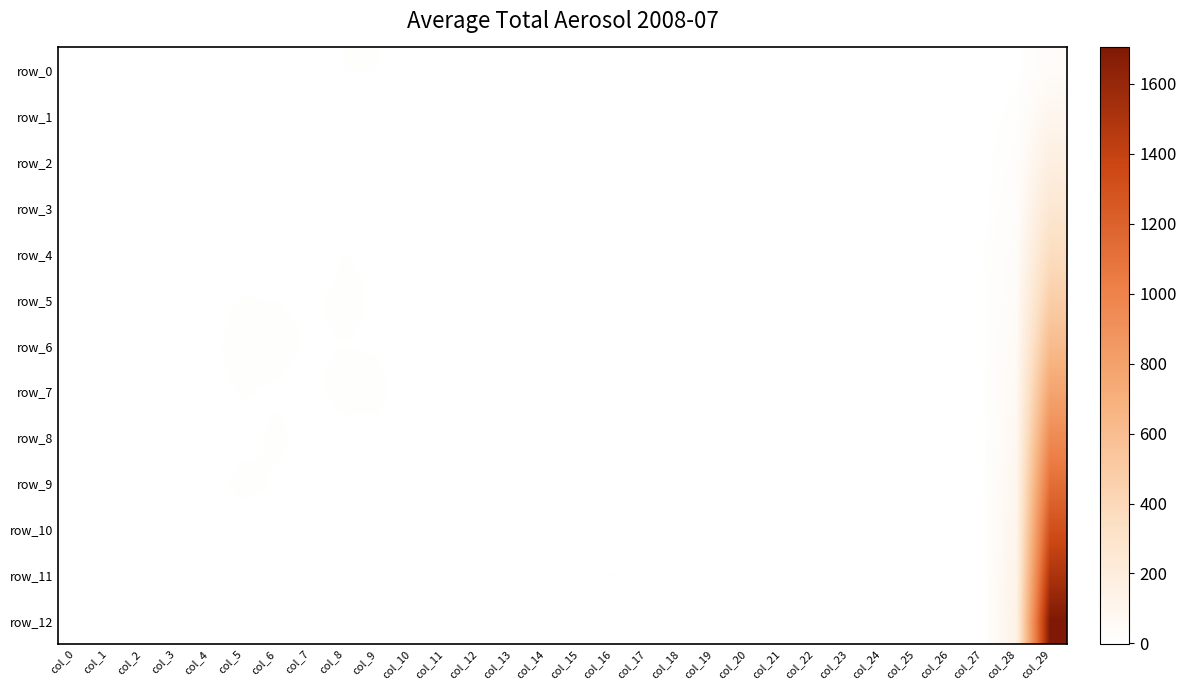

Reading left to right, extract all data points from this chart.

row_0: 4.0	0.2	-0.9	-0.3	1.8	4.2	3.5	1.9	5.8	5.7	0.1	0.1	0.2	1.1	3.6	2.3	0.5	3.1	1.8	0.1	0.1	0.1	1.0	3.2	2.1	0.3	2.6	1.5	3.2	40.3
row_1: 4.0	0.0	-0.9	-0.4	3.6	4.0	3.8	1.8	4.7	2.3	0.2	0.1	0.1	4.7	2.1	3.4	1.0	3.7	1.6	0.2	0.1	0.1	3.4	1.6	2.3	0.9	3.0	1.3	8.8	100.6
row_2: 4.0	-0.1	-1.0	0.0	1.7	2.3	2.1	1.6	5.4	3.5	0.1	0.0	0.2	1.3	0.9	0.7	0.5	2.6	1.6	0.1	0.0	0.1	1.0	0.8	0.5	0.5	2.1	1.4	15.9	176.7
row_3: 4.0	0.1	-1.0	0.2	2.0	2.0	2.7	3.1	4.5	4.2	0.1	0.1	0.2	1.0	1.6	1.9	1.4	3.0	2.3	0.0	0.1	0.1	0.8	1.2	1.6	1.2	2.1	1.5	24.4	261.3
row_4: 4.0	0.1	-0.9	-0.4	2.0	1.6	1.8	2.3	5.7	4.8	0.1	0.1	0.1	1.8	0.8	0.8	1.3	4.1	5.1	0.0	0.1	0.1	1.0	0.7	0.6	1.2	3.4	4.7	34.0	361.5
row_5: 4.0	-0.0	-0.9	-0.4	3.3	6.0	5.6	4.7	7.3	4.8	0.2	0.2	0.1	1.8	4.1	4.1	3.3	5.4	3.0	0.2	0.1	0.1	1.6	3.2	3.7	2.6	4.7	2.7	44.6	472.6
row_6: 4.0	-0.0	-0.9	-0.4	3.4	9.4	7.9	5.0	5.6	4.9	0.1	0.2	0.2	2.2	5.7	4.5	3.0	3.8	2.6	0.1	0.2	0.2	1.7	5.5	3.7	2.6	2.7	2.0	56.2	613.3
row_7: 4.0	0.4	-0.9	0.3	3.5	6.2	4.9	3.2	8.8	8.5	0.2	0.1	0.3	2.4	2.2	2.5	2.6	3.8	4.3	0.1	0.1	0.3	2.1	1.8	1.9	2.0	2.8	3.2	68.7	772.1
row_8: 4.0	0.2	-0.9	0.0	2.8	3.3	6.9	3.6	2.7	2.6	0.1	0.2	0.1	2.2	1.4	4.1	2.9	1.9	0.8	0.1	0.1	0.1	1.8	1.2	3.3	2.2	1.6	0.7	81.9	943.5
row_9: 4.0	0.1	-1.0	-0.1	2.6	8.1	4.9	4.8	2.9	3.1	0.1	0.1	0.1	1.6	4.8	3.4	2.7	2.1	1.8	0.1	0.1	0.1	1.4	4.4	2.7	2.3	1.5	1.5	96.0	1124.3
row_10: 4.0	0.1	-1.0	-0.1	1.3	2.0	3.3	2.6	2.1	1.4	0.1	0.1	0.1	0.7	1.2	2.9	1.6	1.2	0.5	0.1	0.1	0.0	0.5	1.1	2.4	1.4	0.9	0.5	110.7	1311.1
row_11: 4.0	0.3	-0.9	0.1	2.0	5.2	5.0	4.3	4.2	2.8	0.1	0.2	0.1	1.5	4.3	3.2	6.0	2.1	1.3	0.1	0.1	0.1	1.0	3.1	2.6	4.7	1.6	1.0	126.1	1504.7
row_12: 4.0	0.2	-0.9	-0.2	1.9	4.0	4.8	4.7	2.1	1.8	0.1	0.1	0.1	1.0	2.2	3.9	2.2	2.0	0.8	0.1	0.1	0.0	0.7	1.6	2.2	2.0	1.6	0.6	142.2	1704.1